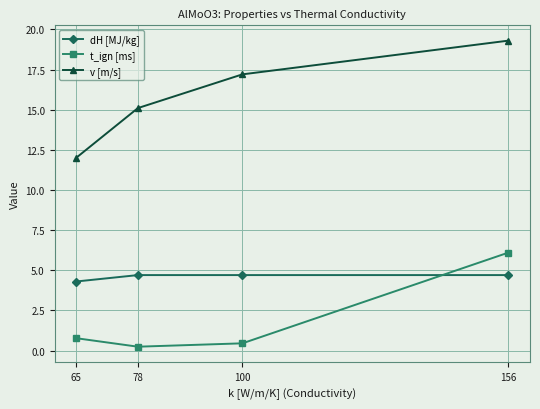

How many times do dH [MJ/kg] and t_ign [ms] cross each other?

1